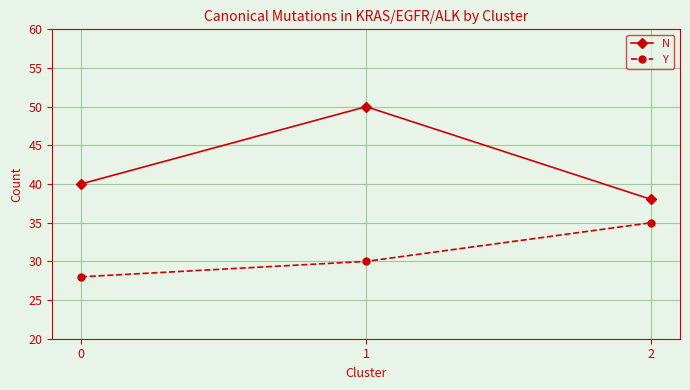

At 1, list the series in order from largest to smallest.

N, Y